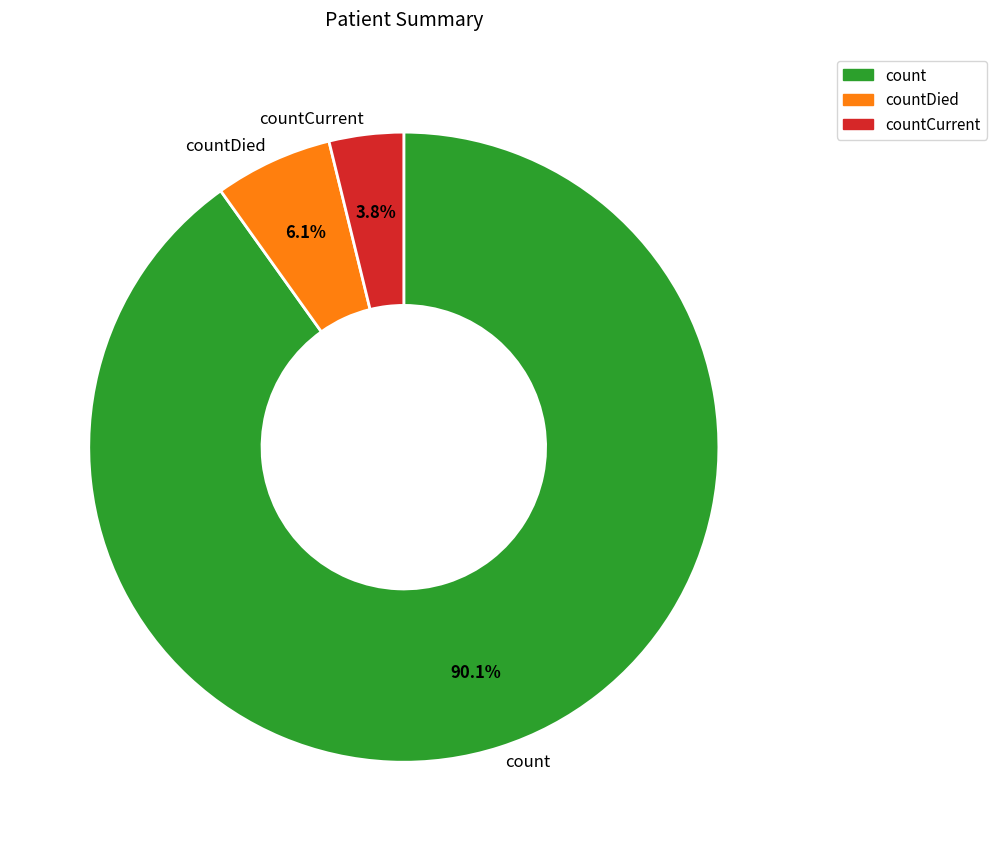

To the nearest percent, what percentage of the pie is count?

90%